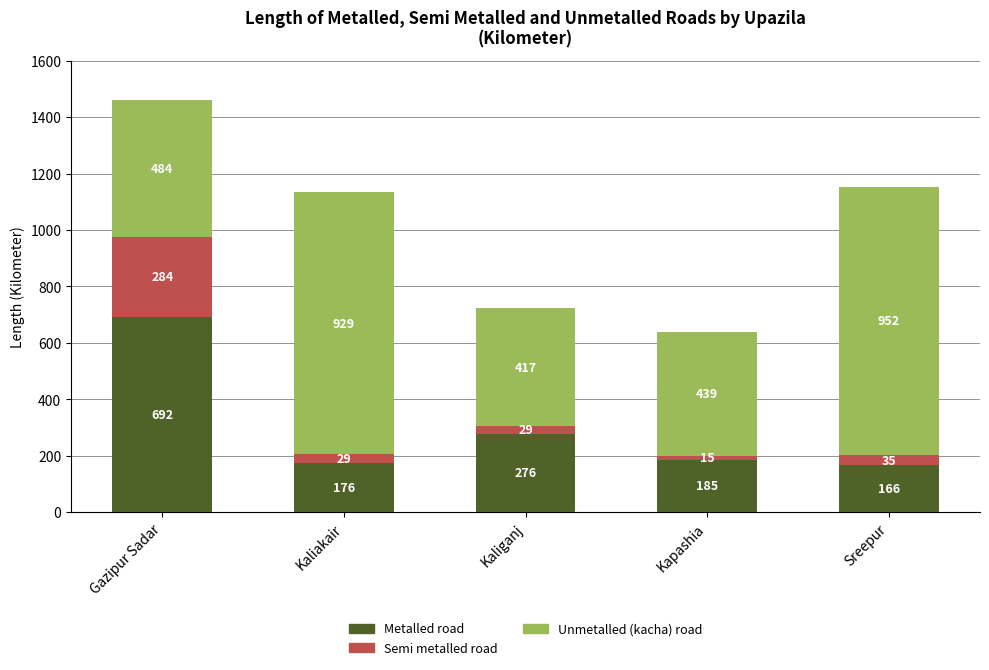

Where does the Metalled road series first go above 185?

Gazipur Sadar